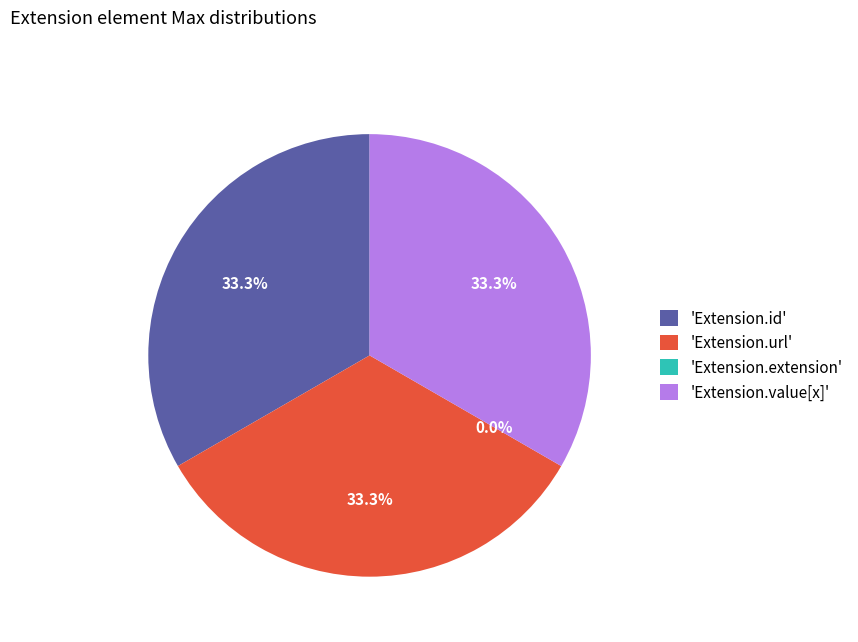

Do Extension.extension and Extension.id together represent more than half of the pie?

No